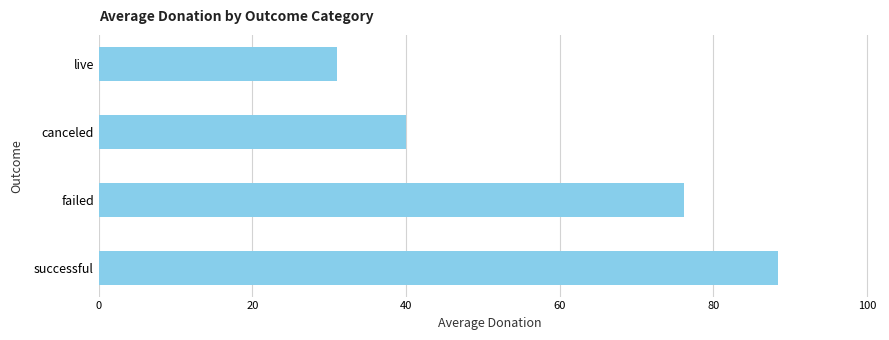

Read the value at canceled.

40.1